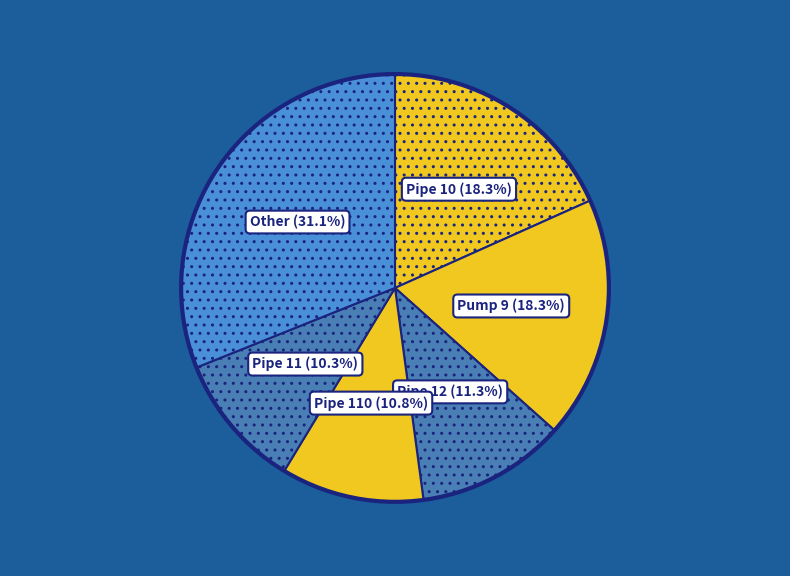

How many slices are in this pie chart?

6